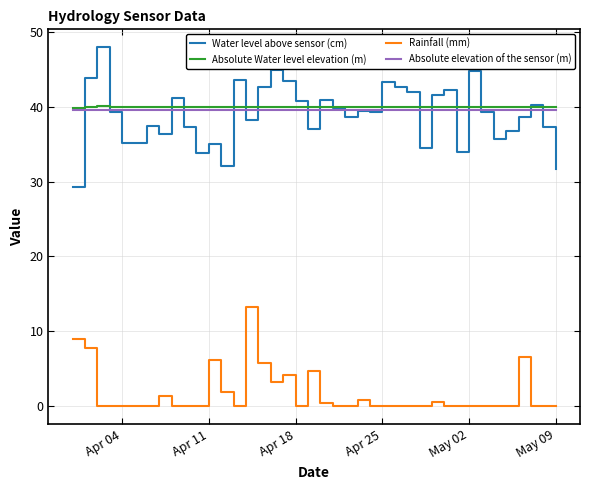

What is the maximum value for Water level above sensor (cm)?

47.9